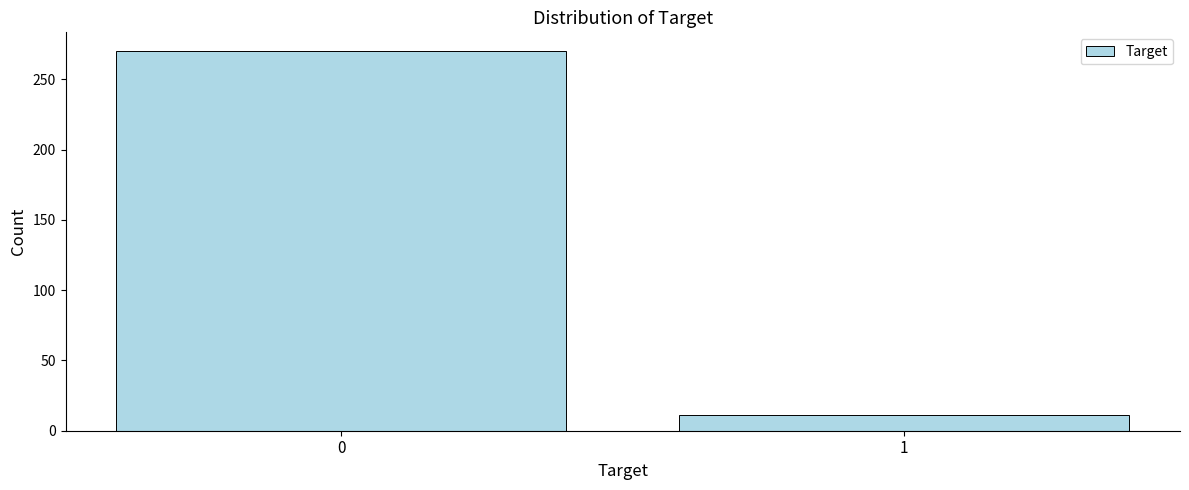

Reading left to right, extract all data points from this chart.

0=270	1=11